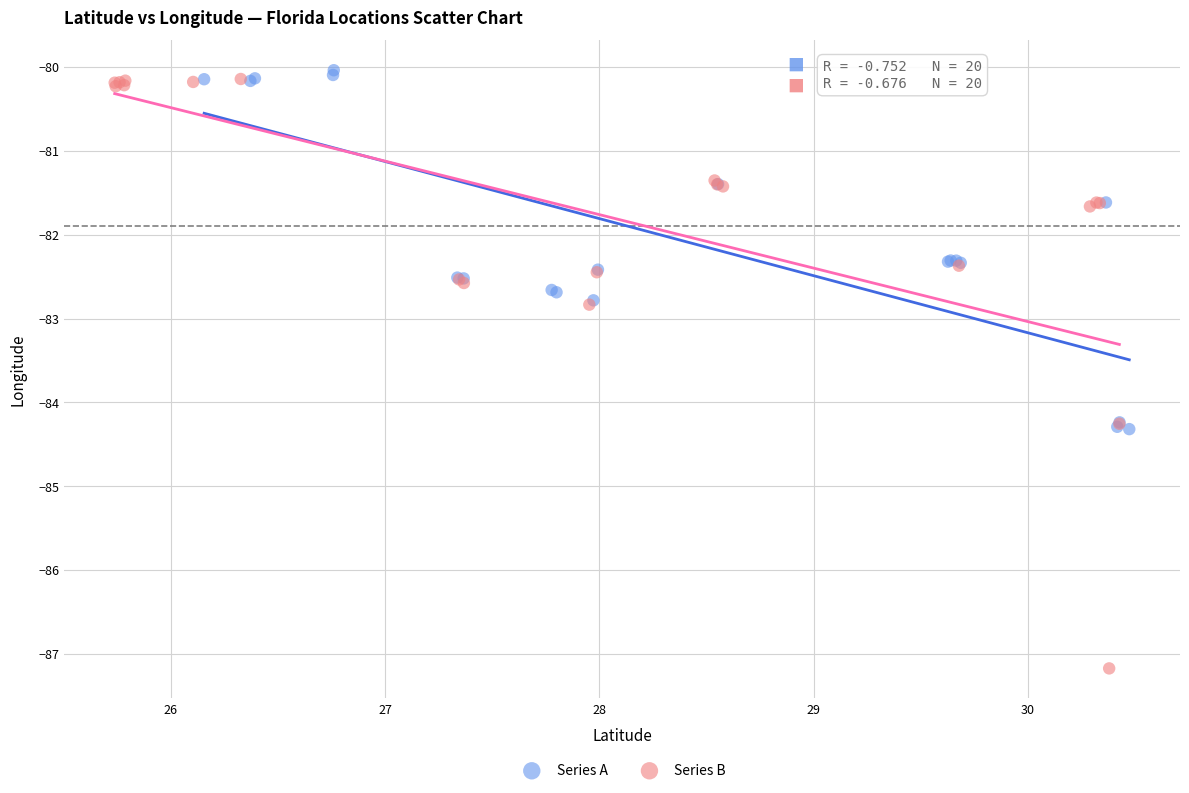

Which series contains the lowest Y value?

Series B